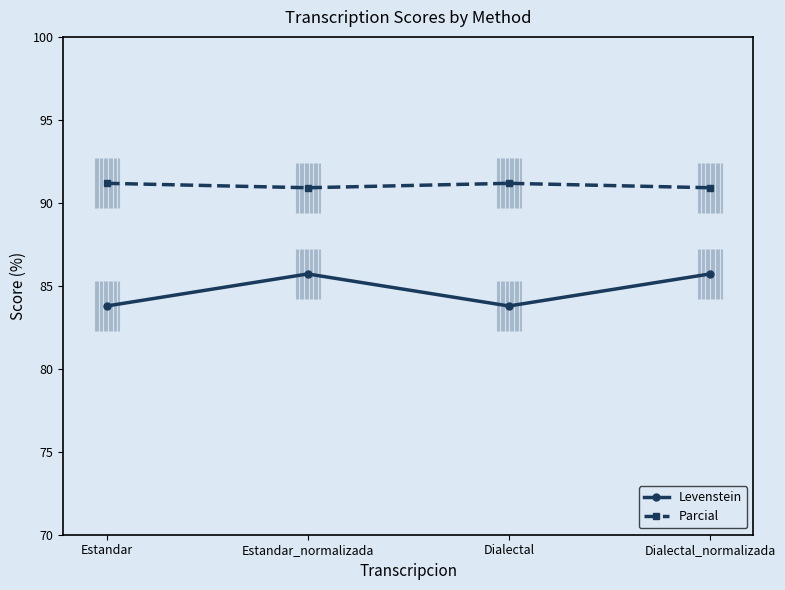

How many data points in Levenstein are above 85?

2